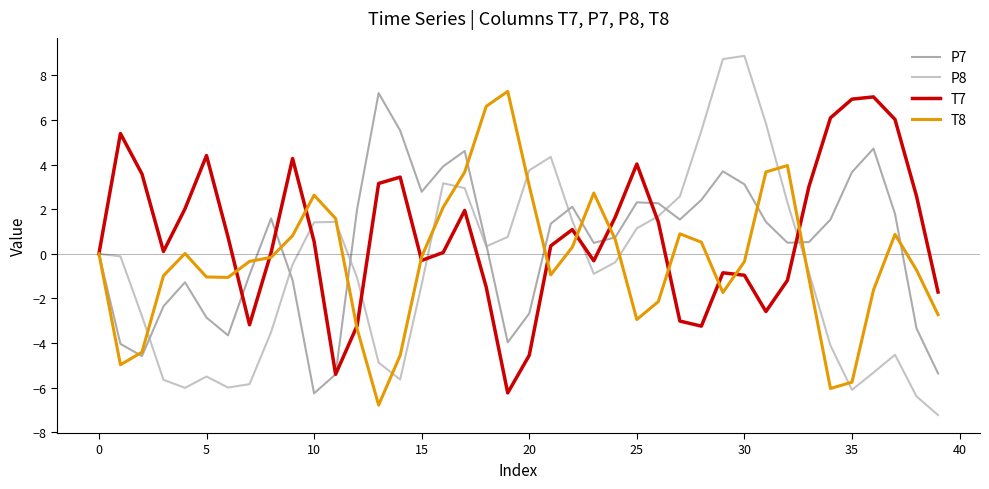

What is the smallest value displayed?

-7.2